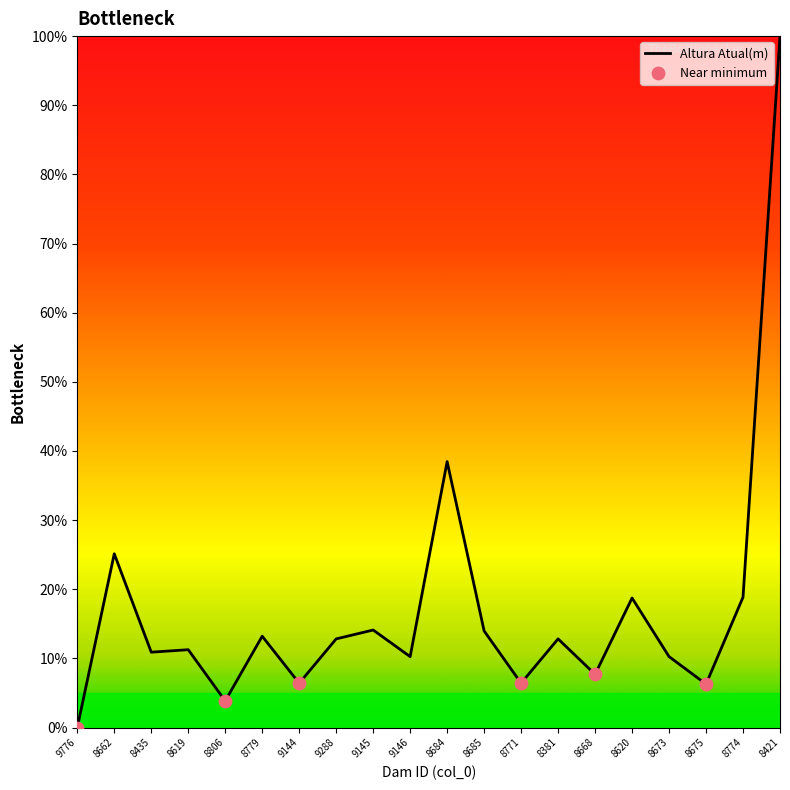

What is the ratio of the value at 8619 to the value at 8779?

0.9